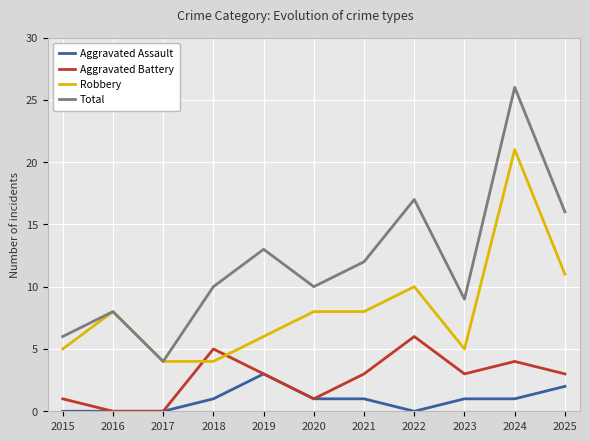

What are all the series names shown in the legend?

Aggravated Assault, Aggravated Battery, Robbery, Total